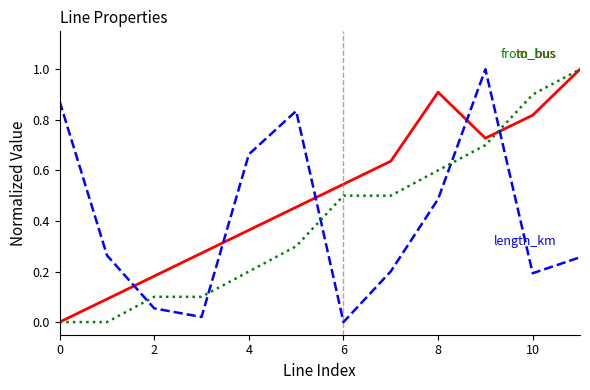

What is the greatest value displayed?

1.0